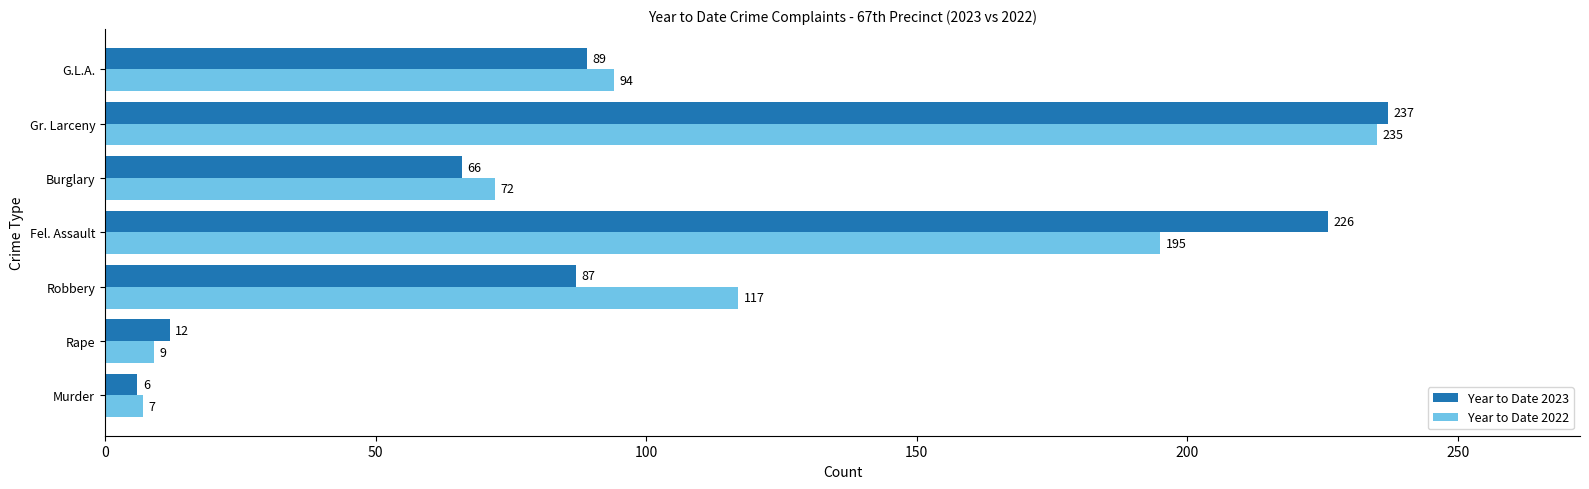

Is it true that Year to Date 2023 equals 329 at Gr. Larceny?

False